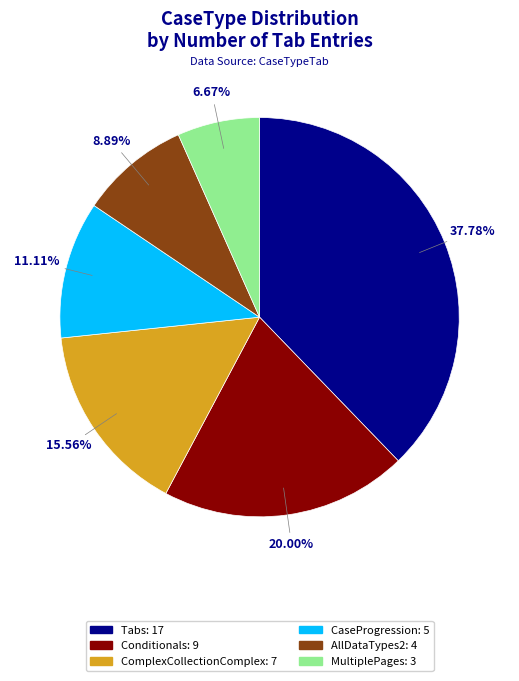

Between Tabs and AllDataTypes2, which is larger?

Tabs